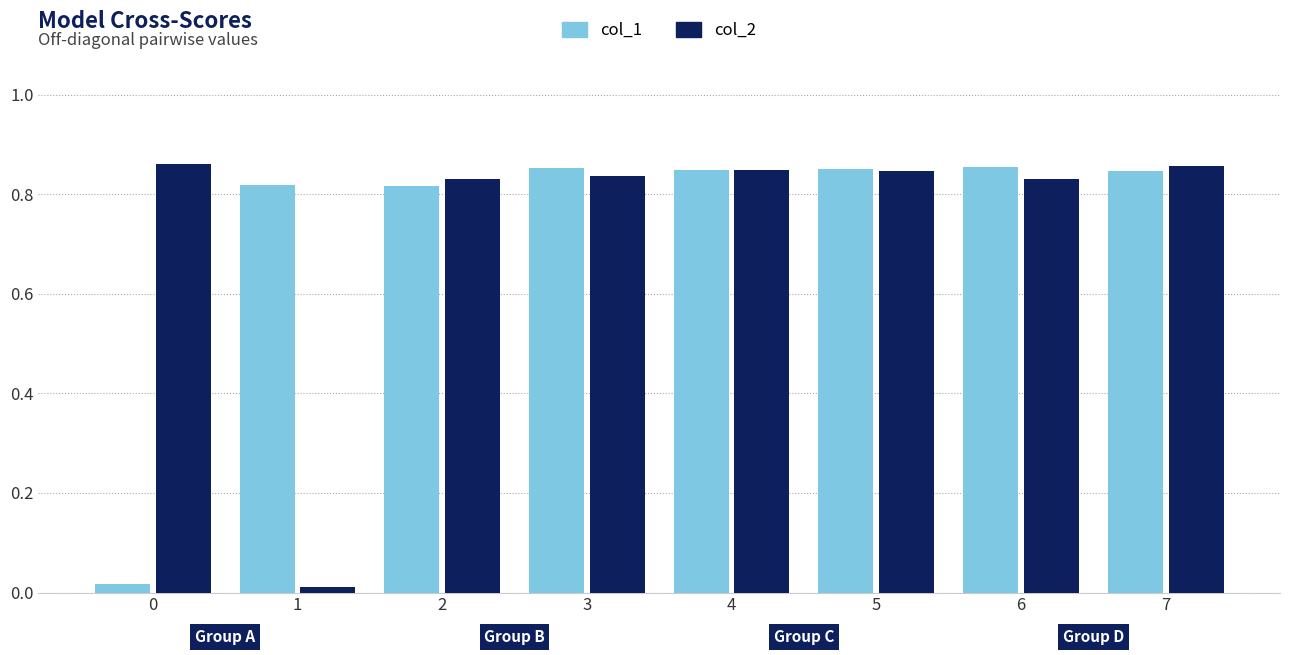

What is the average value of the col_2 series?

0.7